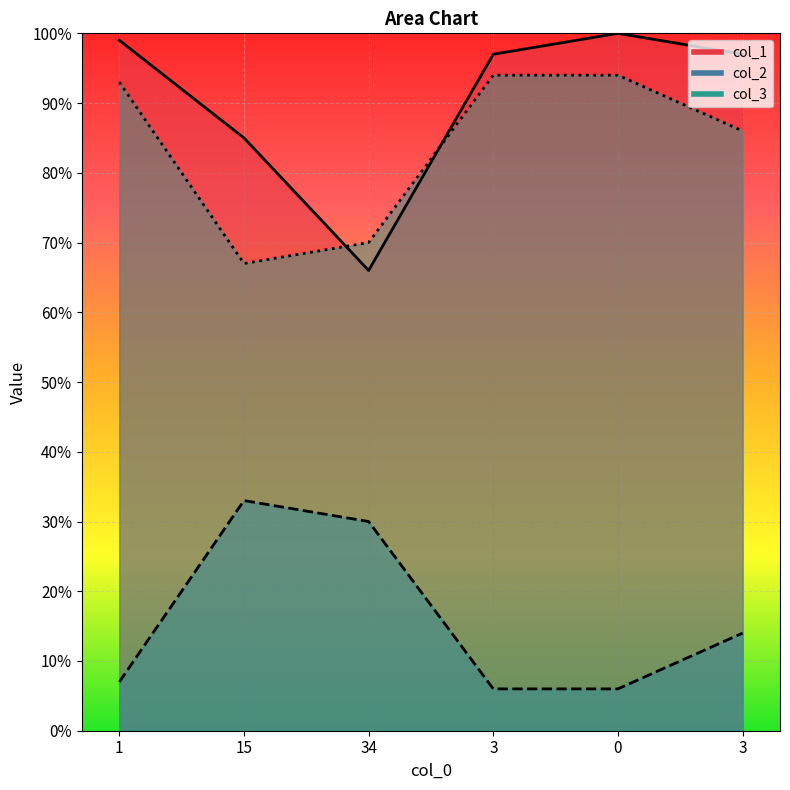

Does the chart display data point markers on the line(s)?

No